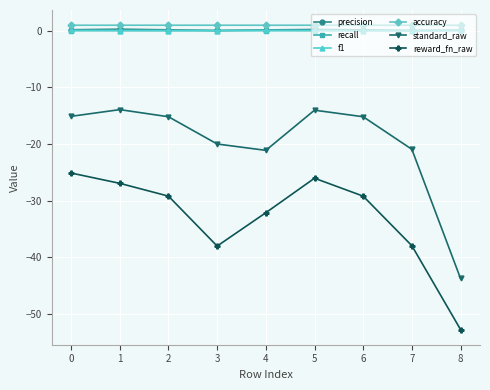

Is it true that reward_fn_raw equals -15.3 at 4?

False